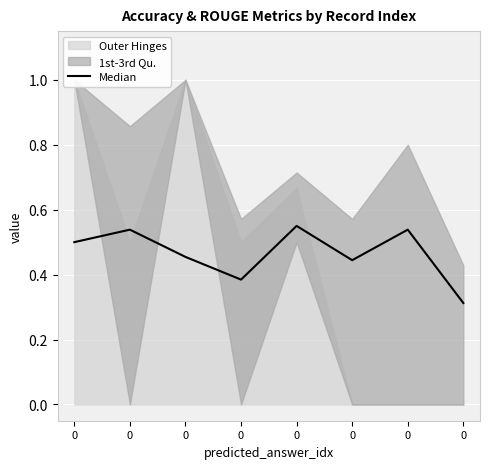

Is it true that the value at 0 is 0.5?

True